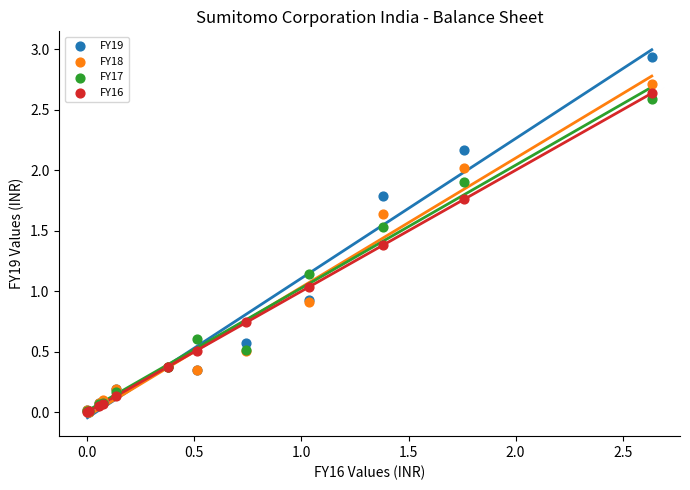

In the FY19 series, what Y value is closest to 1?

0.9